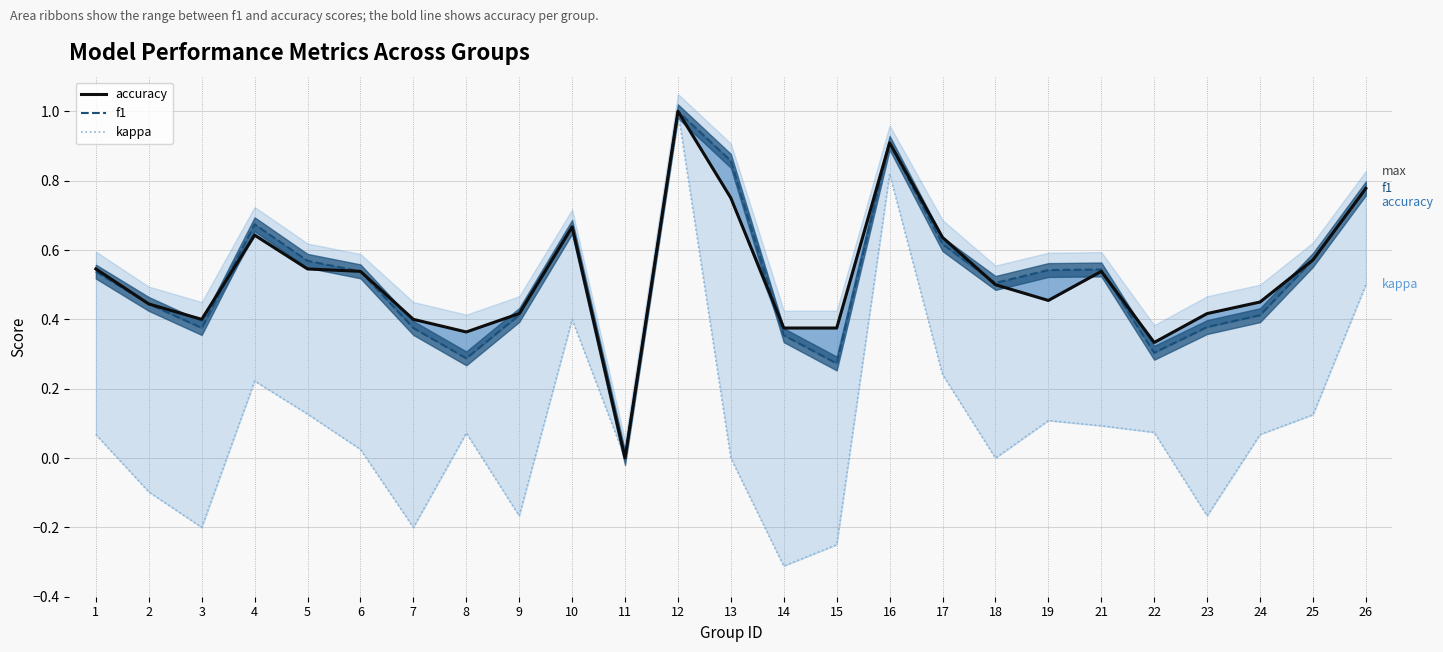

What is the difference between the maximum and minimum values in the kappa series?

1.3